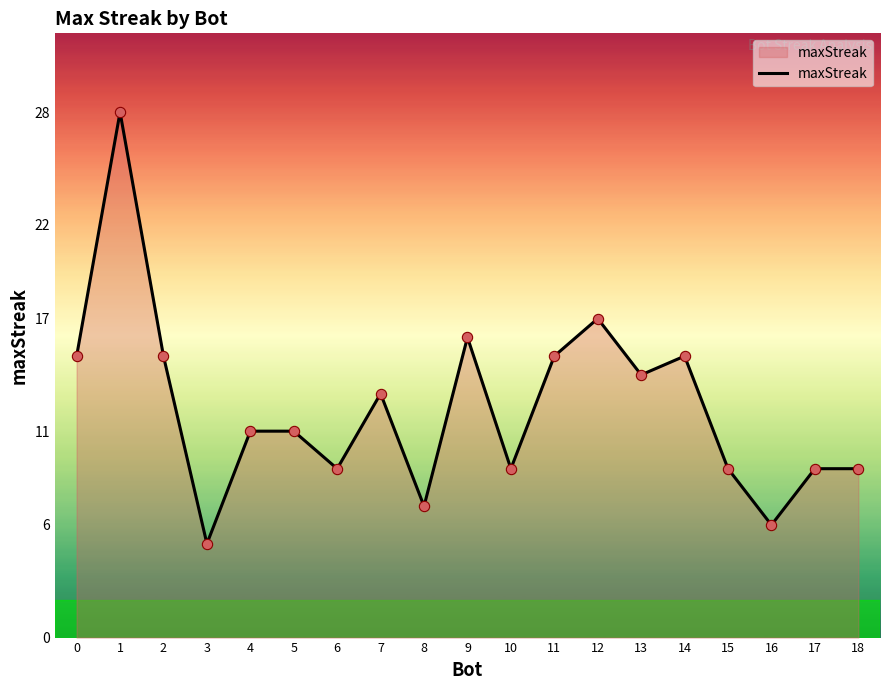

Between 10 and 16, which is larger?

10